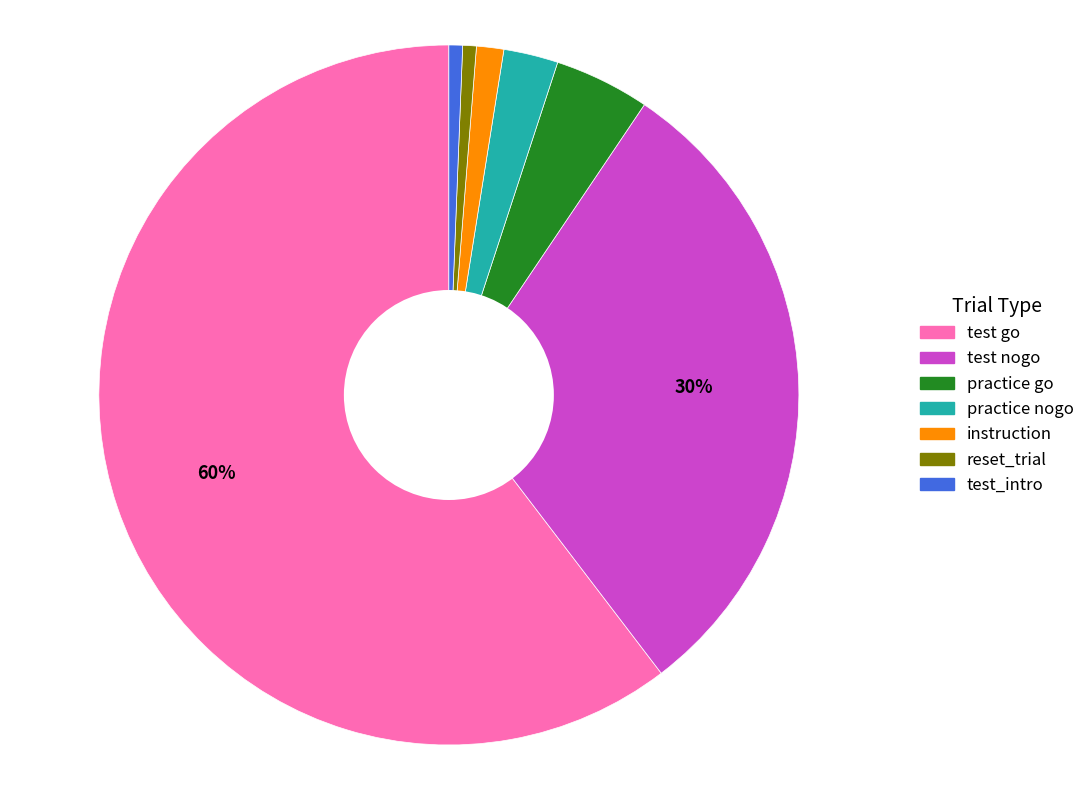

To the nearest percent, what is the average slice percentage?

14%